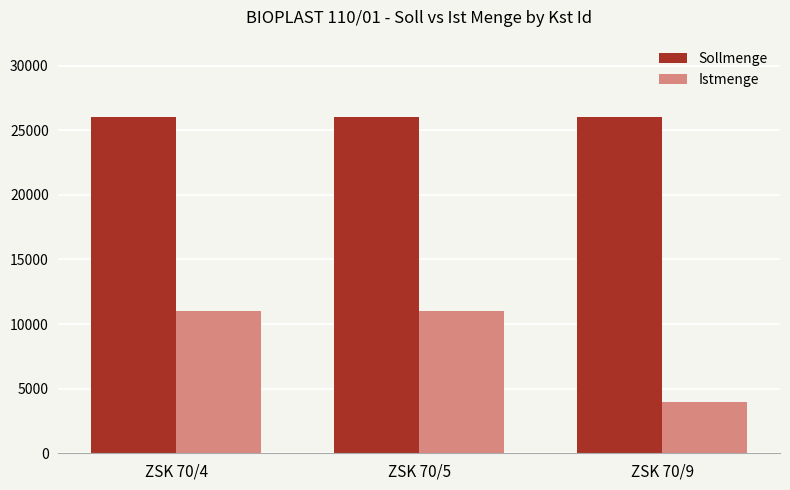

What is the value of the Sollmenge bar at the 3rd from the left?

26000